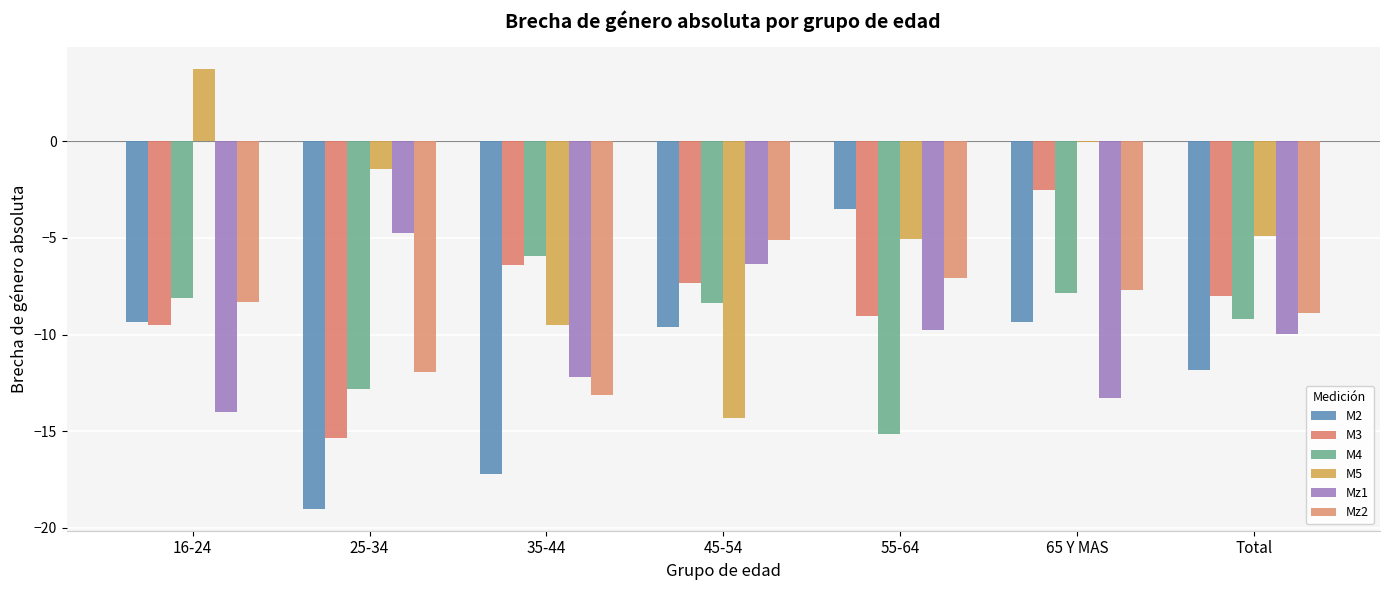

What is the value of the M3 bar at the 6th from the left?

-2.5